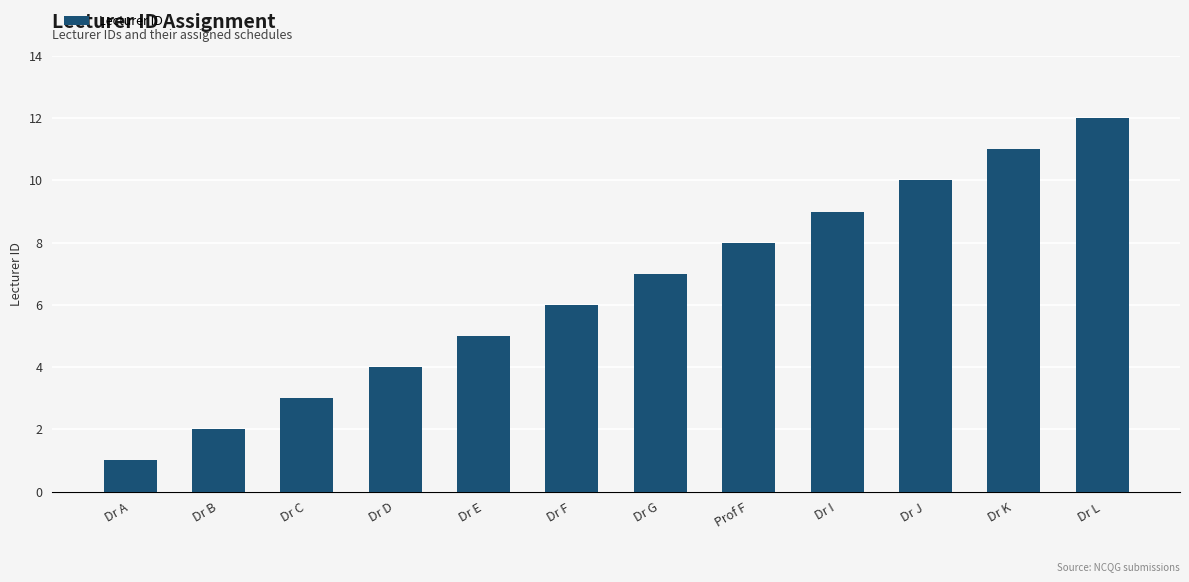

What is the difference between the second highest and second lowest values?

9